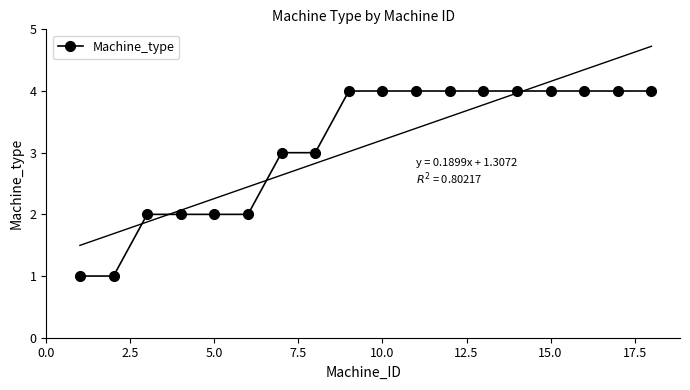

True or false: Machine_type has a value of 4 at 15.0.

True